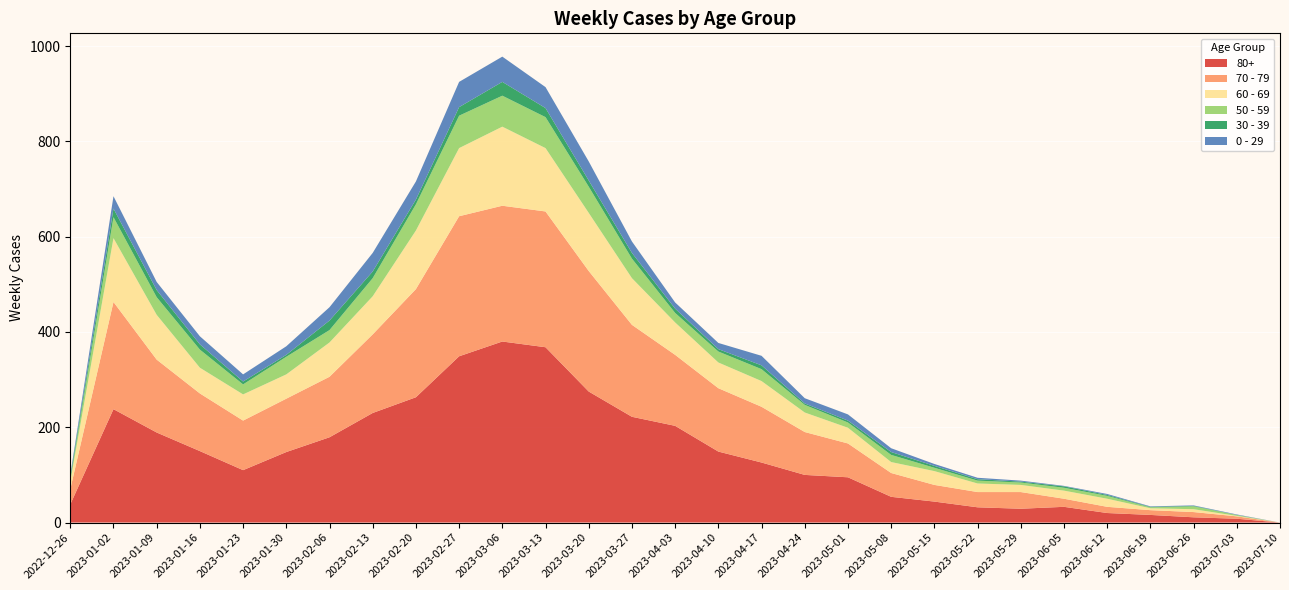

Reading left to right, transcribe all the data shown in this chart.

80+: 2022-12-26=38	2023-01-02=238	2023-01-09=189	2023-01-16=150	2023-01-23=110	2023-01-30=148	2023-02-06=179	2023-02-13=230	2023-02-20=263	2023-02-27=349	2023-03-06=380	2023-03-13=368	2023-03-20=275	2023-03-27=222	2023-04-03=203	2023-04-10=149	2023-04-17=126	2023-04-24=100	2023-05-01=95	2023-05-08=54	2023-05-15=44	2023-05-22=32	2023-05-29=29	2023-06-05=33	2023-06-12=20	2023-06-19=16	2023-06-26=11	2023-07-03=8	2023-07-10=0
70 - 79: 2022-12-26=32	2023-01-02=225	2023-01-09=153	2023-01-16=121	2023-01-23=104	2023-01-30=112	2023-02-06=127	2023-02-13=165	2023-02-20=227	2023-02-27=294	2023-03-06=285	2023-03-13=285	2023-03-20=253	2023-03-27=193	2023-04-03=149	2023-04-10=133	2023-04-17=117	2023-04-24=90	2023-05-01=71	2023-05-08=50	2023-05-15=35	2023-05-22=32	2023-05-29=35	2023-06-05=17	2023-06-12=13	2023-06-19=10	2023-06-26=11	2023-07-03=5	2023-07-10=0
60 - 69: 2022-12-26=16	2023-01-02=134	2023-01-09=94	2023-01-16=54	2023-01-23=55	2023-01-30=51	2023-02-06=72	2023-02-13=80	2023-02-20=123	2023-02-27=143	2023-03-06=166	2023-03-13=133	2023-03-20=122	2023-03-27=98	2023-04-03=68	2023-04-10=54	2023-04-17=54	2023-04-24=41	2023-05-01=33	2023-05-08=23	2023-05-15=29	2023-05-22=18	2023-05-29=15	2023-06-05=17	2023-06-12=17	2023-06-19=4	2023-06-26=6	2023-07-03=1	2023-07-10=0
50 - 59: 2022-12-26=5	2023-01-02=44	2023-01-09=37	2023-01-16=38	2023-01-23=21	2023-01-30=37	2023-02-06=26	2023-02-13=38	2023-02-20=55	2023-02-27=68	2023-03-06=65	2023-03-13=65	2023-03-20=55	2023-03-27=41	2023-04-03=20	2023-04-10=23	2023-04-17=25	2023-04-24=16	2023-05-01=11	2023-05-08=15	2023-05-15=7	2023-05-22=6	2023-05-29=5	2023-06-05=6	2023-06-12=6	2023-06-19=2	2023-06-26=6	2023-07-03=2	2023-07-10=0
30 - 39: 2022-12-26=5	2023-01-02=18	2023-01-09=15	2023-01-16=11	2023-01-23=6	2023-01-30=4	2023-02-06=20	2023-02-13=14	2023-02-20=10	2023-02-27=18	2023-03-06=29	2023-03-13=19	2023-03-20=13	2023-03-27=12	2023-04-03=9	2023-04-10=5	2023-04-17=8	2023-04-24=3	2023-05-01=4	2023-05-08=6	2023-05-15=4	2023-05-22=3	2023-05-29=2	2023-06-05=3	2023-06-12=2	2023-06-19=1	2023-06-26=1	2023-07-03=0	2023-07-10=0
0 - 29: 2022-12-26=4	2023-01-02=26	2023-01-09=17	2023-01-16=17	2023-01-23=15	2023-01-30=18	2023-02-06=28	2023-02-13=39	2023-02-20=38	2023-02-27=53	2023-03-06=53	2023-03-13=44	2023-03-20=40	2023-03-27=24	2023-04-03=13	2023-04-10=13	2023-04-17=20	2023-04-24=11	2023-05-01=13	2023-05-08=8	2023-05-15=4	2023-05-22=3	2023-05-29=2	2023-06-05=1	2023-06-12=2	2023-06-19=1	2023-06-26=1	2023-07-03=1	2023-07-10=0